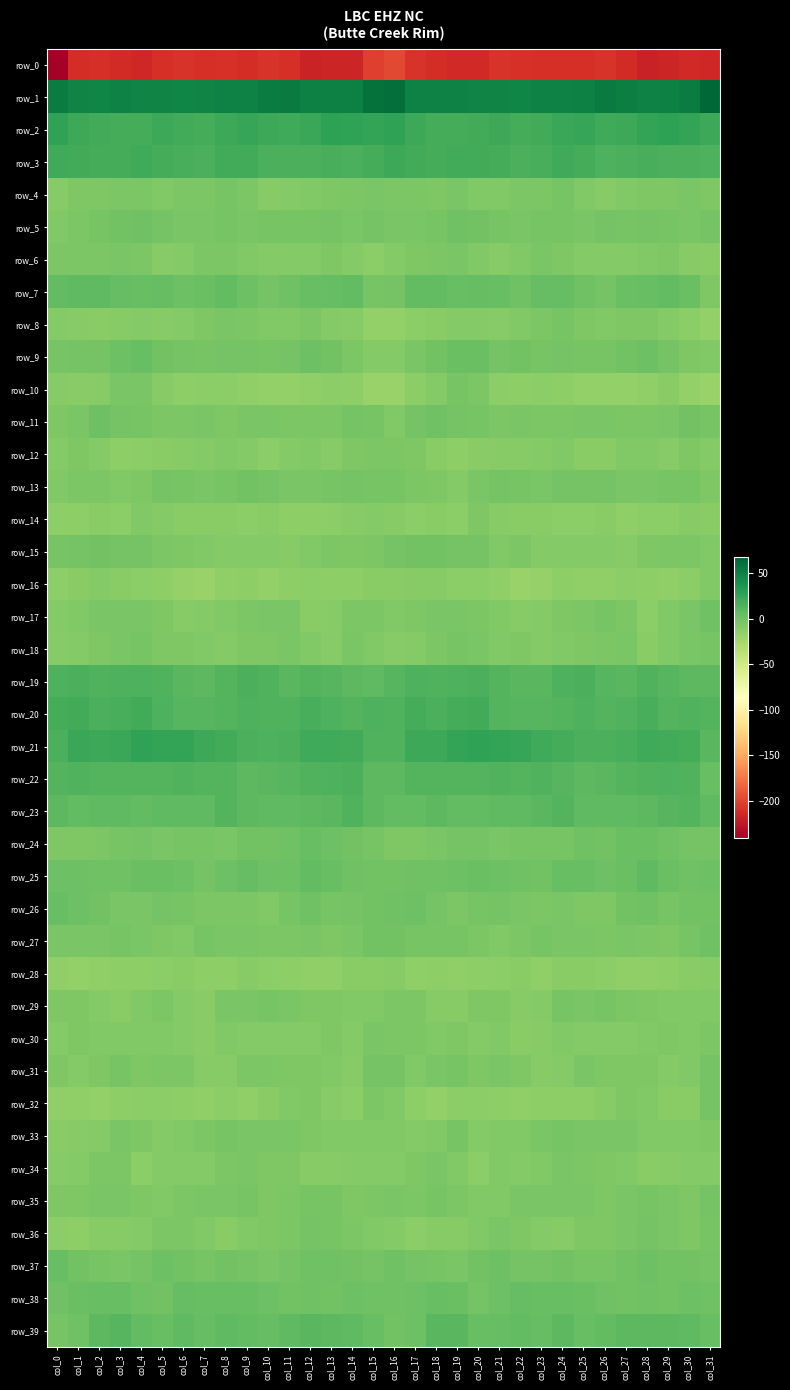

Reading left to right, list all the values displayed in this chart.

row_0: -241.0	-211.5	-210.4	-213.1	-214.6	-209.8	-207.8	-210.5	-209.6	-211.4	-208.2	-209.7	-217.2	-216.7	-216.4	-202.4	-196.8	-207.7	-211.0	-214.3	-213.4	-208.3	-209.2	-209.7	-210.4	-210.6	-207.7	-212.4	-218.6	-216.0	-213.8	-215.2
row_1: 53.8	48.2	47.9	49.9	49.0	48.7	47.3	48.6	50.4	50.3	53.3	54.3	50.6	51.6	50.9	61.0	61.7	49.4	49.3	49.4	48.6	48.2	47.4	49.7	50.2	51.0	54.8	52.7	50.4	51.5	53.1	67.3
row_2: 27.0	21.6	19.2	18.6	18.7	22.5	20.0	18.4	21.6	24.8	21.9	20.7	23.5	27.8	27.4	25.6	26.5	21.5	19.0	18.4	20.0	22.2	19.0	19.2	22.9	24.9	20.5	21.7	25.2	28.5	25.6	21.6
row_3: 21.5	19.2	18.4	18.8	20.8	19.0	17.0	15.7	20.3	20.0	15.9	16.1	16.5	17.1	16.2	19.1	22.3	19.9	17.9	20.3	20.3	18.2	15.7	17.5	20.9	18.6	15.4	16.4	17.3	16.3	15.8	14.3
row_4: -9.8	-7.2	-6.8	-5.2	-5.8	-8.3	-5.6	-5.7	-3.5	-5.6	-10.6	-8.8	-7.5	-7.1	-5.3	-3.9	-5.4	-5.9	-6.7	-4.1	-7.5	-7.5	-5.5	-5.0	-3.4	-8.0	-10.3	-8.1	-7.0	-7.3	-4.4	-6.5
row_5: -7.5	-5.3	-3.3	-0.5	0.2	-2.5	-3.8	-3.9	-2.8	-4.0	-2.9	-3.3	-3.0	-1.7	-4.2	-2.3	-4.2	-4.2	-2.7	0.8	-1.1	-3.2	-4.2	-3.3	-3.3	-3.9	-2.5	-3.6	-2.2	-2.8	-4.1	-2.4
row_6: -5.0	-5.2	-5.7	-3.9	-5.7	-10.4	-9.7	-5.9	-5.1	-8.3	-9.2	-9.4	-9.0	-6.4	-8.9	-12.2	-9.6	-6.2	-5.1	-3.9	-8.0	-10.7	-8.4	-4.5	-6.8	-8.6	-9.4	-9.2	-8.5	-6.4	-10.8	-12.2
row_7: 7.0	7.1	7.2	5.3	4.2	5.6	1.1	3.3	6.5	1.5	-1.8	0.8	4.1	5.7	6.5	-3.1	-2.1	6.1	6.6	4.4	5.1	3.9	0.8	5.7	4.7	0.0	-1.9	3.2	3.9	6.9	3.3	-6.8
row_8: -9.1	-10.5	-12.1	-10.5	-8.7	-10.4	-9.6	-6.6	-3.9	-5.2	-8.4	-7.5	-5.9	-8.7	-10.8	-16.6	-15.9	-12.7	-11.9	-9.5	-9.0	-10.9	-8.1	-5.6	-3.5	-6.7	-8.3	-6.6	-6.4	-9.6	-12.5	-16.5
row_9: -3.0	-2.2	-2.1	1.8	3.5	-0.9	-1.4	-2.6	-2.3	-2.5	-2.8	-2.0	1.5	-0.5	-5.2	-8.7	-9.1	-3.8	-1.1	3.1	2.6	-2.0	-1.1	-2.9	-2.1	-2.8	-2.8	-0.8	2.0	-2.5	-6.2	-8.0
row_10: -10.9	-11.0	-10.4	-4.3	-4.4	-10.1	-13.9	-12.9	-13.4	-15.0	-16.7	-16.7	-15.6	-12.5	-14.1	-19.2	-18.5	-12.2	-8.8	-3.0	-6.1	-12.3	-13.7	-12.9	-13.8	-15.9	-16.6	-16.8	-14.6	-12.0	-15.9	-19.3
row_11: -7.1	-3.9	1.1	-2.2	-2.6	-5.5	-5.1	-4.3	-6.4	-4.2	-4.1	-5.7	-5.8	-5.1	-1.6	-2.9	-7.5	-1.8	-0.1	-2.5	-3.6	-6.1	-4.3	-5.3	-5.6	-4.3	-4.2	-6.0	-6.1	-4.0	-1.0	-3.0
row_12: -8.9	-6.4	-9.2	-13.8	-12.6	-11.5	-10.5	-9.7	-7.5	-9.6	-12.4	-9.4	-7.5	-9.9	-7.2	-5.8	-5.1	-6.9	-11.2	-14.4	-12.0	-10.9	-10.5	-8.6	-8.0	-11.1	-11.8	-7.8	-8.4	-9.9	-6.6	-8.8
row_13: -7.4	-5.3	-5.7	-8.4	-6.6	-1.9	-2.6	-4.8	-2.6	-1.3	-1.8	-4.0	-4.9	-3.5	-2.2	-2.6	-3.5	-5.2	-6.6	-9.2	-4.2	-1.5	-3.7	-4.6	-1.7	-1.4	-2.3	-4.6	-4.3	-2.9	-3.2	-6.8
row_14: -14.4	-13.5	-11.8	-13.2	-7.8	-9.1	-11.5	-11.7	-11.9	-13.3	-11.8	-13.9	-13.9	-13.0	-10.6	-9.3	-10.8	-13.1	-12.1	-12.7	-6.2	-10.7	-11.6	-11.7	-12.2	-13.2	-11.7	-14.9	-12.7	-12.4	-10.1	-11.2
row_15: -3.4	-1.8	-0.9	-1.8	-1.4	-6.1	-6.7	-7.5	-9.1	-9.5	-9.3	-10.2	-8.1	-5.8	-6.3	-5.8	-2.2	-1.3	-1.3	-1.8	-2.2	-7.4	-6.1	-8.8	-9.0	-9.8	-9.3	-10.5	-6.2	-6.2	-5.7	-7.6
row_16: -13.9	-11.1	-9.7	-11.8	-13.3	-13.7	-18.0	-19.3	-15.1	-14.0	-16.3	-13.5	-12.5	-14.5	-14.3	-12.0	-11.0	-9.8	-10.5	-12.5	-13.0	-15.2	-19.1	-18.1	-13.4	-15.7	-15.5	-12.5	-13.7	-14.7	-12.3	-8.1
row_17: -8.9	-8.2	-4.0	-3.9	-4.8	-6.9	-9.8	-9.5	-8.1	-6.0	-3.8	-3.9	-11.3	-10.2	-5.2	-5.9	-8.2	-6.7	-3.8	-4.2	-5.0	-8.4	-10.0	-9.0	-7.1	-5.6	-3.0	-6.0	-13.1	-7.6	-3.8	0.1
row_18: -10.8	-9.5	-6.5	-3.8	-3.1	-7.0	-7.1	-8.4	-8.7	-7.1	-6.2	-4.8	-8.4	-10.8	-4.7	-8.3	-10.9	-8.7	-5.6	-2.8	-4.2	-7.5	-7.2	-8.7	-8.3	-6.6	-5.7	-5.0	-11.1	-8.0	-4.1	-3.5
row_19: 14.5	15.8	13.7	14.4	15.4	14.0	10.6	9.2	12.6	16.2	13.2	10.2	12.6	11.8	8.8	8.0	11.8	14.6	13.7	14.8	15.6	12.9	9.5	10.1	14.4	15.9	11.6	10.7	13.2	10.7	8.4	8.7
row_20: 18.4	19.5	16.6	16.7	19.7	14.8	11.7	11.5	11.9	15.5	13.6	13.4	16.8	14.9	13.0	14.9	14.2	18.2	15.5	18.2	19.1	12.7	11.5	11.8	13.0	15.4	13.0	14.2	17.6	12.9	14.2	12.5
row_21: 16.2	23.1	22.7	23.7	27.1	26.0	25.7	21.6	19.5	16.7	15.4	16.2	20.5	20.7	19.8	14.0	13.6	22.6	22.3	25.2	27.2	25.8	24.5	20.9	18.4	15.8	15.5	17.1	21.5	19.8	18.4	9.9
row_22: 12.7	13.7	12.0	12.1	13.0	13.1	13.5	13.0	13.0	9.2	9.8	11.5	13.6	14.9	15.8	8.6	9.5	12.2	12.0	12.5	13.0	13.4	13.0	13.8	11.1	9.0	10.4	12.5	14.0	15.4	13.6	4.5
row_23: 8.4	6.8	8.1	7.3	6.9	7.3	8.2	8.2	12.9	9.3	8.0	7.8	8.6	9.9	13.5	9.3	6.6	6.5	8.4	6.9	6.9	8.2	7.3	10.7	12.1	8.1	7.9	7.9	9.2	10.9	13.1	8.2
row_24: -6.6	-7.2	-5.1	-3.4	-1.5	-4.7	-2.8	-3.1	-3.8	-0.7	-0.7	0.8	4.0	1.3	-1.3	-3.7	-7.2	-7.1	-4.2	-2.4	-2.4	-4.4	-2.6	-3.3	-3.1	0.2	-1.2	2.8	3.2	0.4	-2.0	-2.3
row_25: 1.6	1.8	0.3	0.8	2.3	2.7	1.2	-2.2	2.1	5.1	2.0	2.0	6.4	4.6	0.3	-0.2	-0.9	1.0	0.3	1.5	2.7	2.1	-0.1	-1.1	4.2	3.9	1.6	3.2	7.3	2.7	0.0	2.0
row_26: 4.1	1.8	-0.2	-4.8	-4.9	-1.6	-3.4	-5.8	-5.0	-5.8	-7.9	-2.9	0.7	-2.9	-2.1	-0.7	0.1	1.4	-1.9	-5.6	-3.7	-1.6	-4.6	-5.7	-4.6	-7.3	-6.5	-1.0	0.1	-3.4	-1.0	-1.1
row_27: -4.4	-4.2	-4.2	-3.1	-4.5	-7.1	-7.4	-3.6	-4.6	-4.0	-5.1	-5.5	-4.0	-6.4	-4.2	-1.3	-1.3	-3.3	-3.7	-3.2	-5.8	-7.6	-6.0	-3.5	-4.6	-4.1	-5.6	-4.7	-5.0	-6.3	-2.6	0.3
row_28: -15.7	-16.4	-15.6	-14.0	-14.5	-12.6	-11.7	-13.8	-14.4	-10.4	-12.4	-14.3	-15.2	-15.2	-12.2	-11.1	-11.0	-14.8	-14.4	-14.6	-13.9	-12.3	-11.8	-15.0	-12.0	-11.0	-13.4	-14.6	-15.5	-14.4	-11.6	-9.9
row_29: -7.2	-6.3	-8.9	-11.6	-8.2	-6.2	-9.0	-11.1	-4.8	-4.0	-3.4	-4.3	-6.7	-7.0	-8.4	-7.4	-5.5	-5.4	-10.4	-10.9	-6.8	-6.9	-10.8	-9.0	-3.5	-4.6	-3.1	-5.4	-6.6	-7.7	-8.5	-7.9
row_30: -9.1	-6.3	-7.7	-7.8	-8.5	-8.3	-9.2	-12.0	-7.8	-8.9	-9.0	-9.3	-8.9	-6.4	-8.6	-4.2	-5.4	-5.3	-8.4	-7.2	-9.5	-7.7	-11.1	-10.6	-7.6	-9.4	-8.9	-9.3	-7.6	-7.2	-7.6	-5.4
row_31: -7.1	-8.9	-6.9	-3.2	-6.3	-5.0	-6.0	-10.1	-9.9	-5.7	-5.6	-6.8	-6.5	-8.1	-10.1	-1.6	-2.1	-7.8	-4.8	-3.7	-6.7	-4.8	-7.4	-10.8	-8.6	-4.7	-6.2	-6.8	-6.5	-9.5	-7.8	-1.8
row_32: -15.3	-14.8	-16.1	-14.5	-12.6	-13.0	-14.3	-15.0	-13.2	-15.1	-12.1	-8.0	-7.4	-10.1	-13.2	-5.9	-8.0	-14.0	-16.3	-12.7	-12.9	-13.6	-14.9	-13.9	-14.0	-14.4	-10.6	-7.2	-8.1	-11.7	-11.3	-2.3
row_33: -11.7	-9.9	-9.1	-4.6	-6.7	-9.1	-7.8	-5.3	-3.5	-4.1	-3.9	-4.4	-6.3	-8.2	-8.3	-8.3	-8.5	-8.9	-8.0	-3.5	-9.1	-8.4	-7.4	-4.1	-3.4	-4.3	-3.8	-4.8	-7.5	-8.3	-8.0	-7.2
row_34: -10.0	-8.9	-5.4	-5.8	-12.7	-9.4	-8.9	-9.0	-5.7	-4.4	-6.3	-7.1	-10.4	-10.7	-9.4	-8.9	-9.0	-7.0	-4.6	-8.5	-12.8	-8.2	-9.4	-7.9	-4.7	-5.1	-6.5	-8.0	-11.5	-9.9	-8.8	-8.7
row_35: -6.3	-6.3	-4.1	-3.8	-7.0	-7.5	-5.7	-4.2	-4.1	-3.4	-6.3	-5.2	-2.8	-3.4	-6.9	-5.2	-4.4	-5.0	-3.6	-5.2	-7.5	-7.5	-4.5	-4.5	-3.8	-4.0	-6.7	-3.9	-3.0	-4.5	-6.4	-2.1
row_36: -12.4	-13.5	-10.6	-9.9	-9.2	-5.0	-5.3	-8.5	-11.3	-8.3	-7.2	-5.8	-1.7	-2.6	-5.9	-7.7	-9.7	-12.6	-10.0	-9.9	-8.0	-4.3	-6.7	-9.6	-11.0	-7.0	-7.3	-3.9	-1.4	-3.8	-6.3	-3.5
row_37: 3.9	-0.2	-3.3	-4.3	-2.3	1.1	-0.2	-2.6	-0.8	-1.7	-4.0	-1.7	0.9	0.1	-0.7	-1.8	0.7	-2.4	-3.7	-4.2	-0.8	1.2	-1.8	-1.8	-0.5	-2.9	-3.5	-0.6	1.2	-0.5	-0.9	-2.3
row_38: 1.0	2.7	4.1	4.1	0.2	-0.6	5.0	3.7	3.8	3.9	1.9	-1.2	0.5	-0.4	1.2	0.8	0.6	2.1	4.3	3.4	-1.4	1.7	5.1	3.5	4.2	3.0	0.9	-1.1	0.5	-0.4	1.7	1.0
row_39: -2.8	0.1	8.3	11.6	6.7	4.3	7.4	5.5	7.9	6.1	4.8	7.7	9.6	8.7	8.2	4.0	-1.2	2.0	10.4	10.7	4.3	5.7	6.9	5.9	8.5	4.4	6.1	8.5	9.4	8.4	7.2	4.2